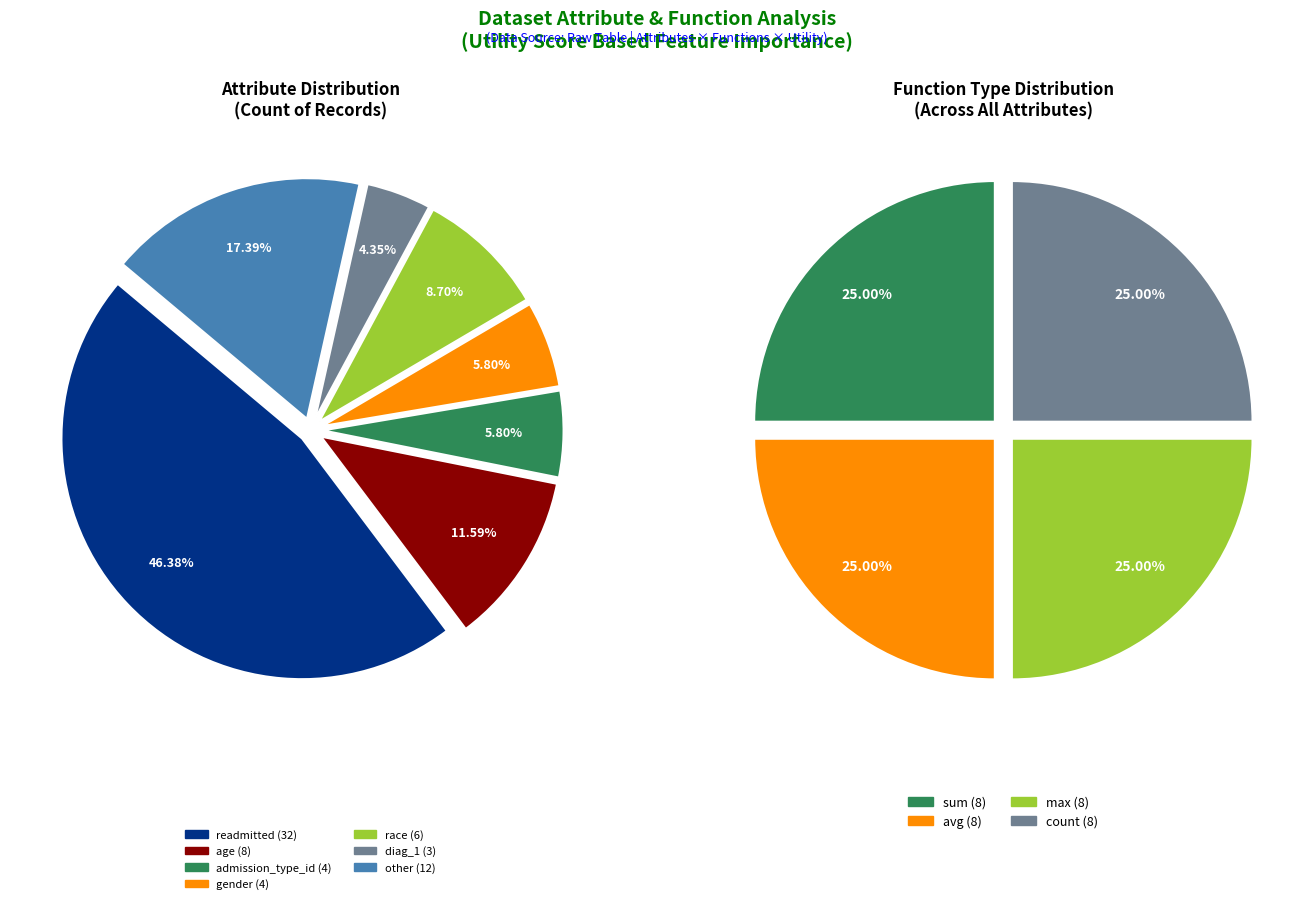

What is the smallest slice in the pie chart?

diag_1